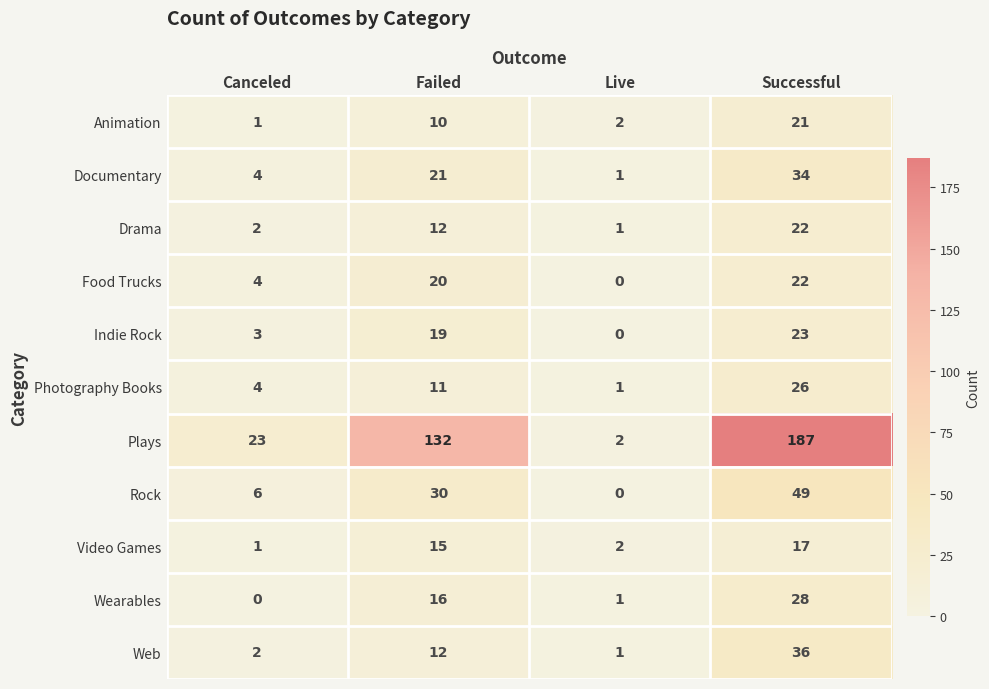

What is the spread (max minus min) of values at Live?

2